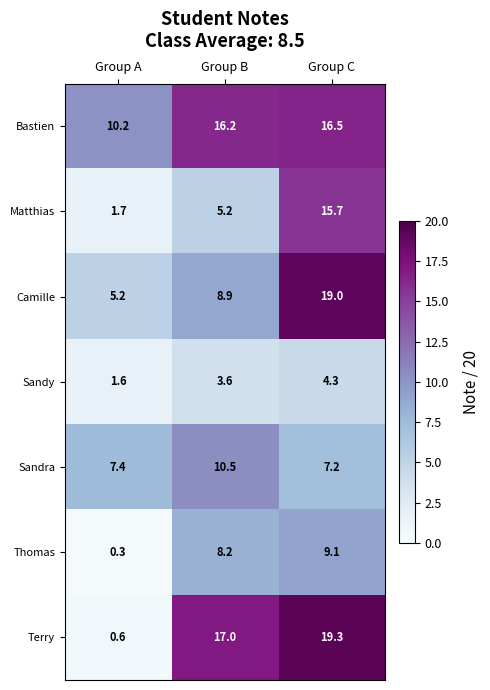

What is the total value across all series at Group C?

91.1